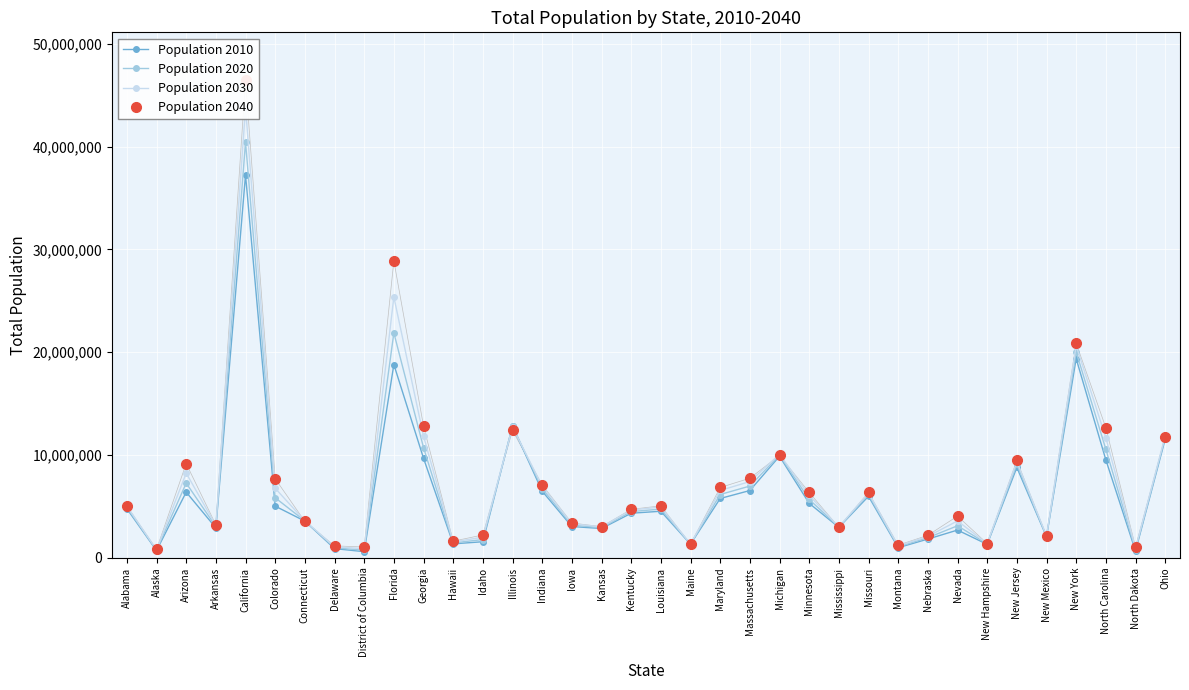

Is the value of Population 2010 at Arizona greater than the value of Population 2040 at New Jersey?

No